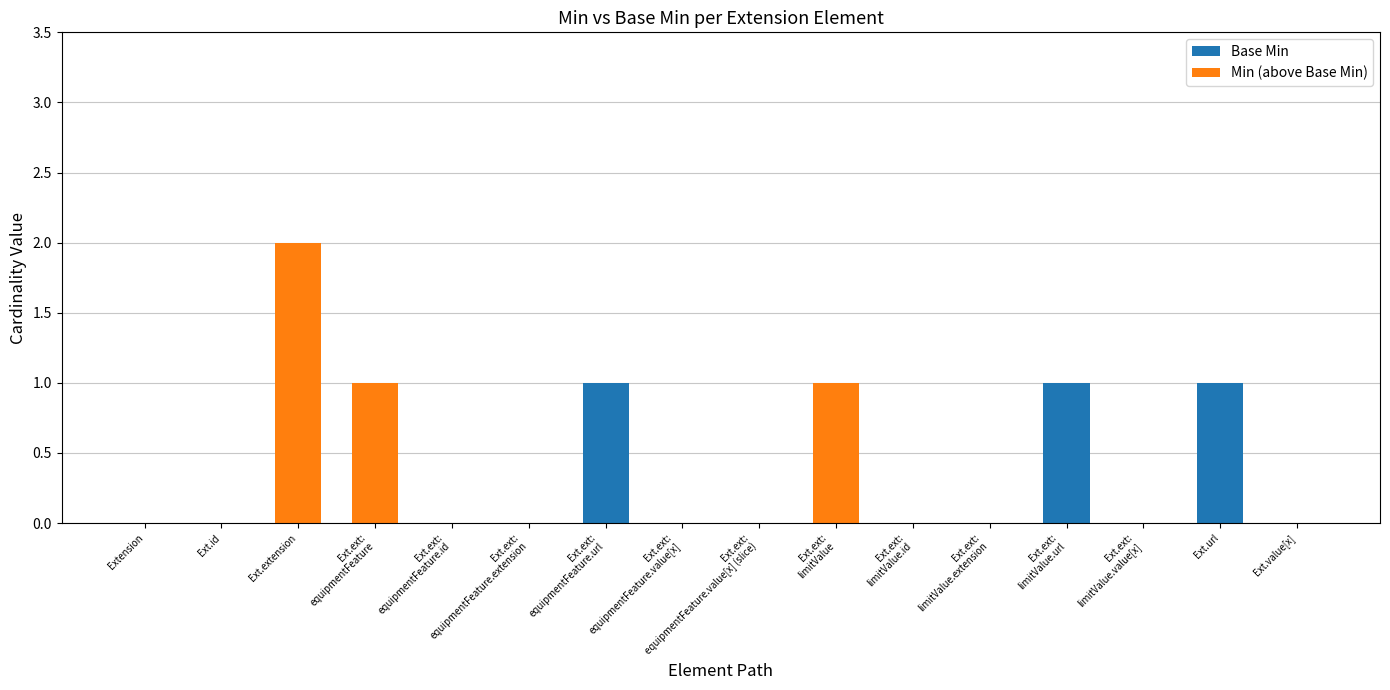

How many categories are shown in the chart?

16